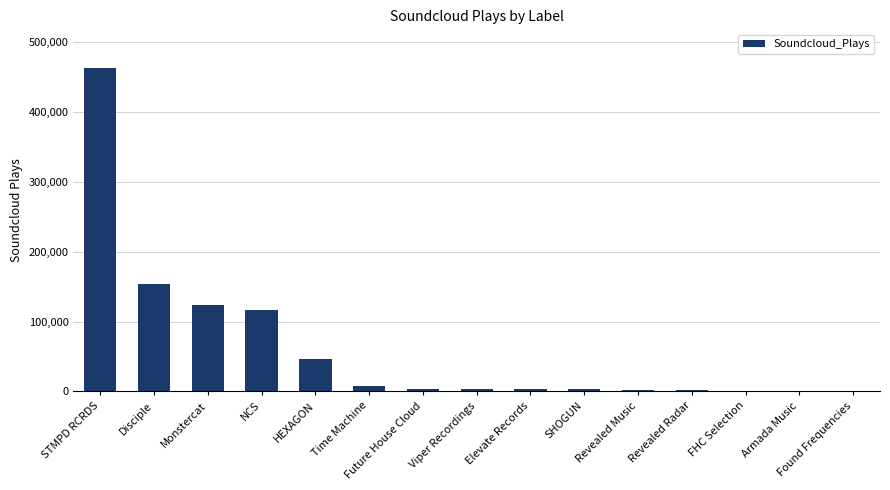

Between Time Machine and STMPD RCRDS, which is larger?

STMPD RCRDS